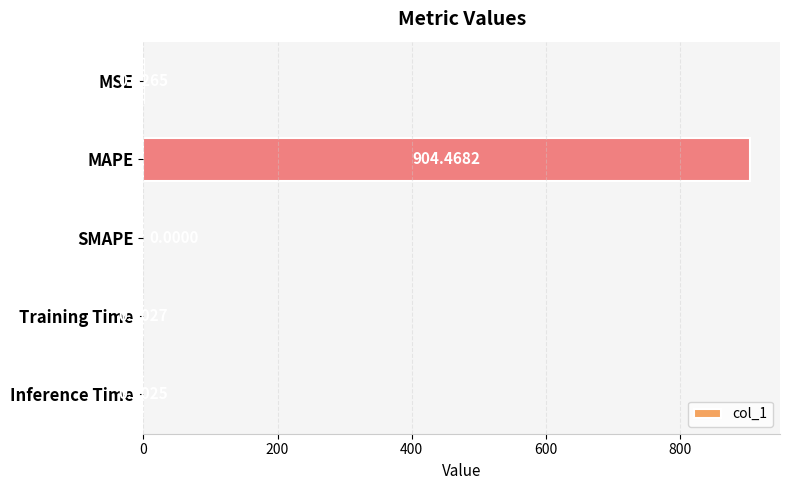

Which has a higher value, SMAPE or Inference Time?

Inference Time